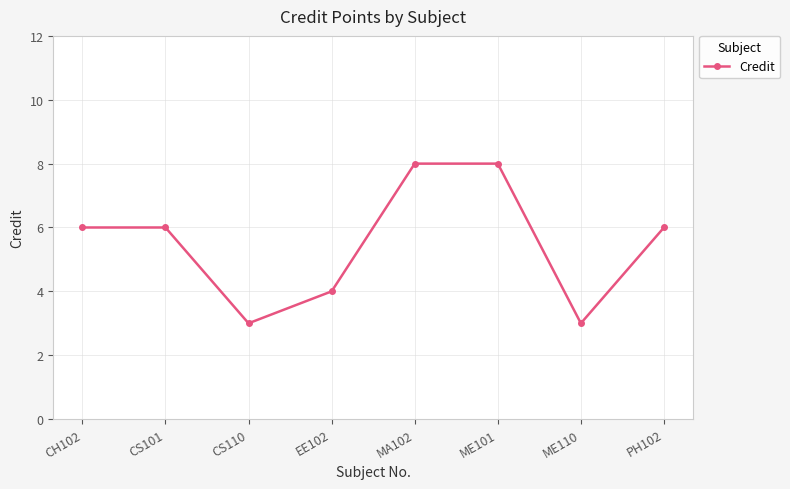

What is the change in value from CH102 to EE102?

-2